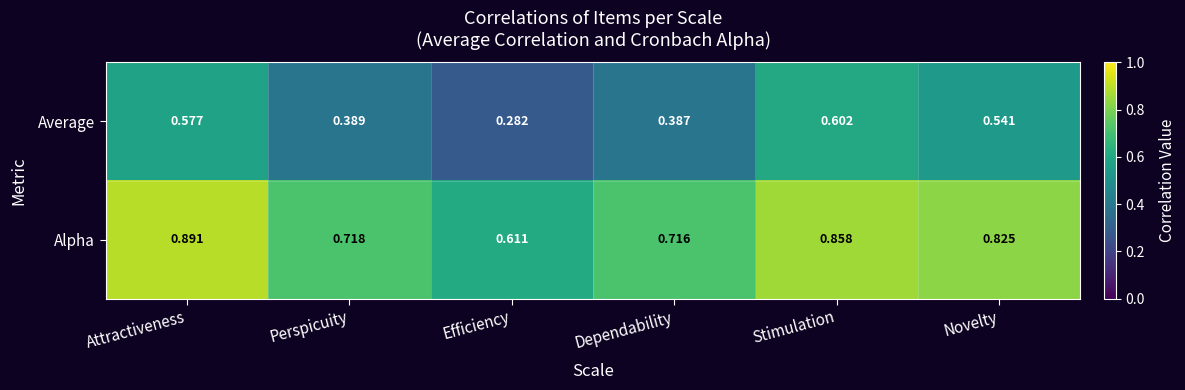

Which category has the lowest value in the Average series?

Efficiency